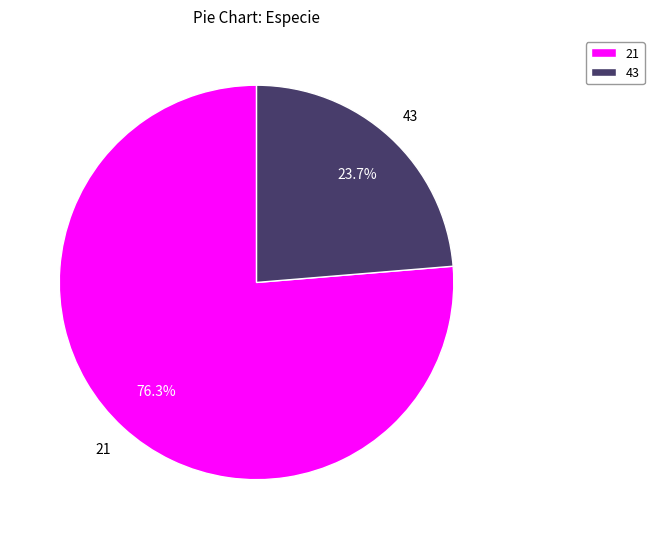

Which category has the smallest portion of the pie?

43